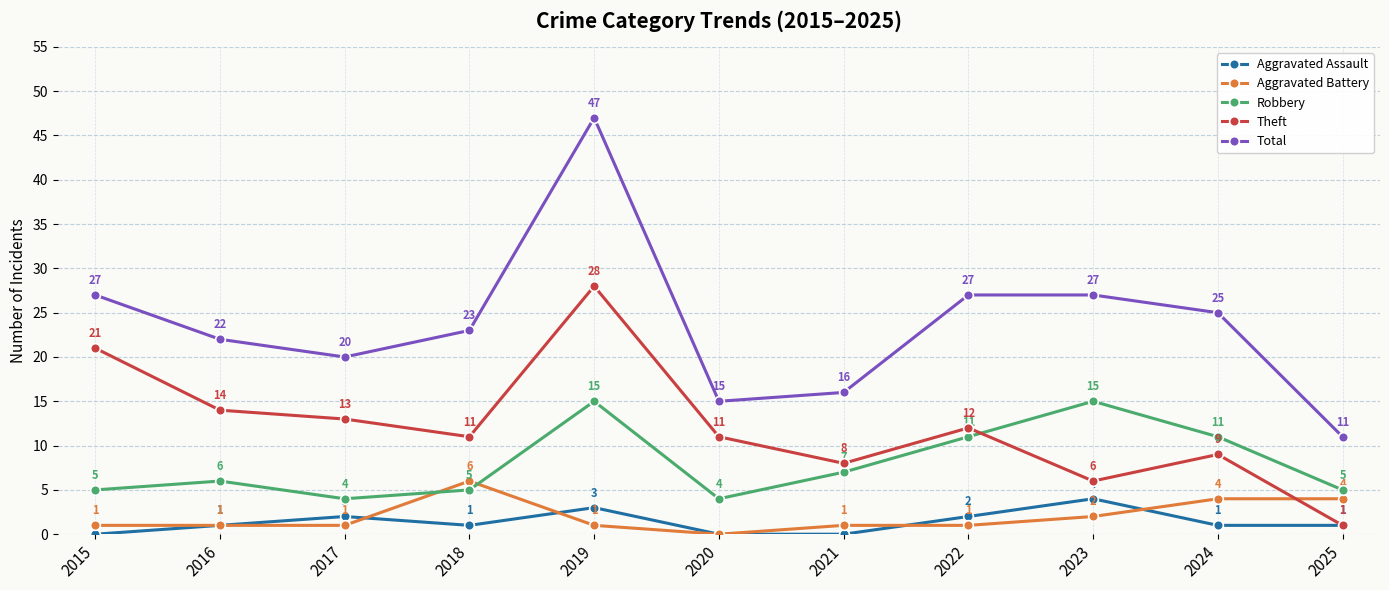

Reading right to left, what are all the values shown in this chart?

Aggravated Assault: 2025=1	2024=1	2023=4	2022=2	2021=0	2020=0	2019=3	2018=1	2017=2	2016=1	2015=0
Aggravated Battery: 2025=4	2024=4	2023=2	2022=1	2021=1	2020=0	2019=1	2018=6	2017=1	2016=1	2015=1
Robbery: 2025=5	2024=11	2023=15	2022=11	2021=7	2020=4	2019=15	2018=5	2017=4	2016=6	2015=5
Theft: 2025=1	2024=9	2023=6	2022=12	2021=8	2020=11	2019=28	2018=11	2017=13	2016=14	2015=21
Total: 2025=11	2024=25	2023=27	2022=27	2021=16	2020=15	2019=47	2018=23	2017=20	2016=22	2015=27